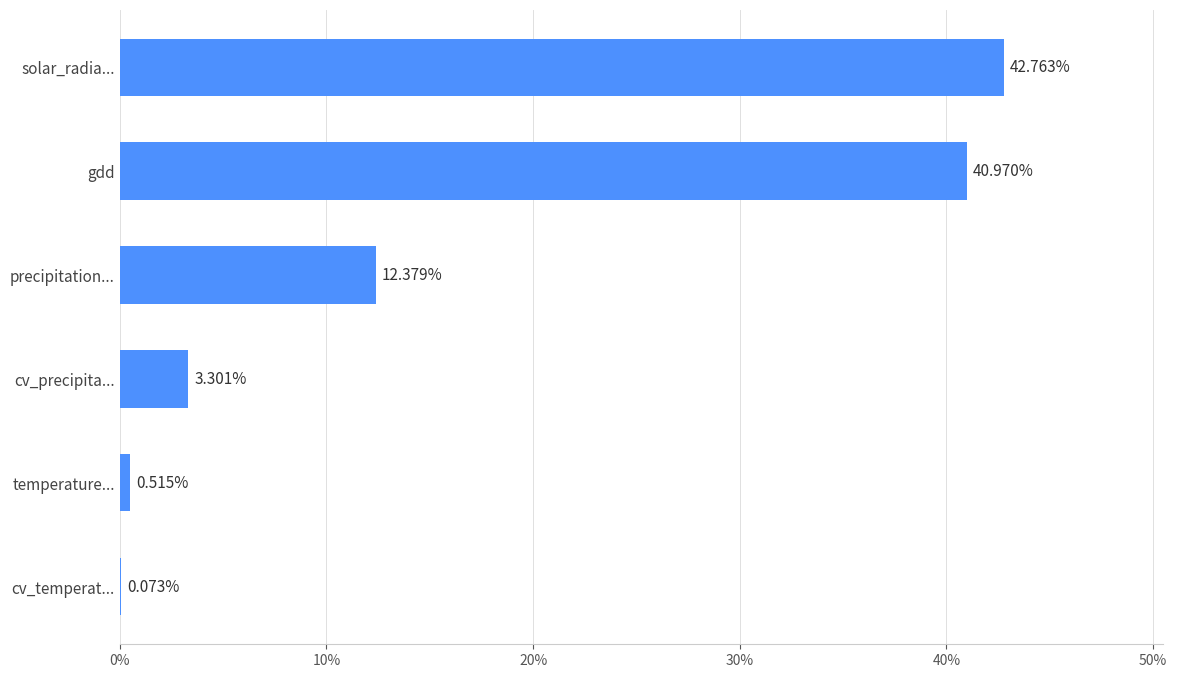

Where is the data nearest to the value 21?

precipitation...